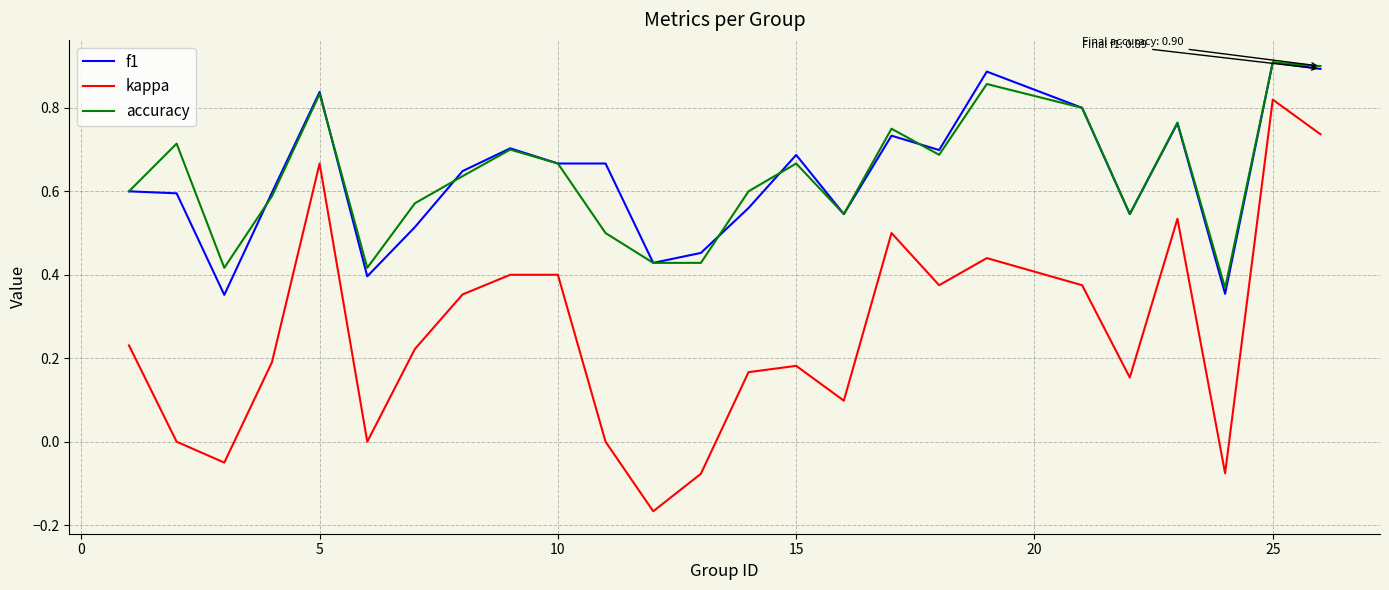

How many f1 values are between 0 and 1?

25